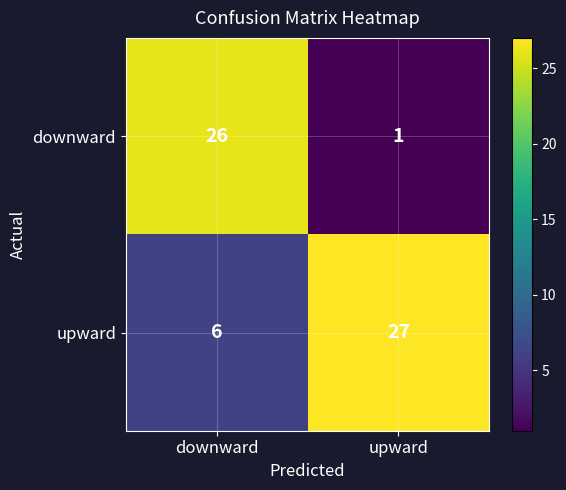

What is the difference between the highest and lowest values at downward?

20